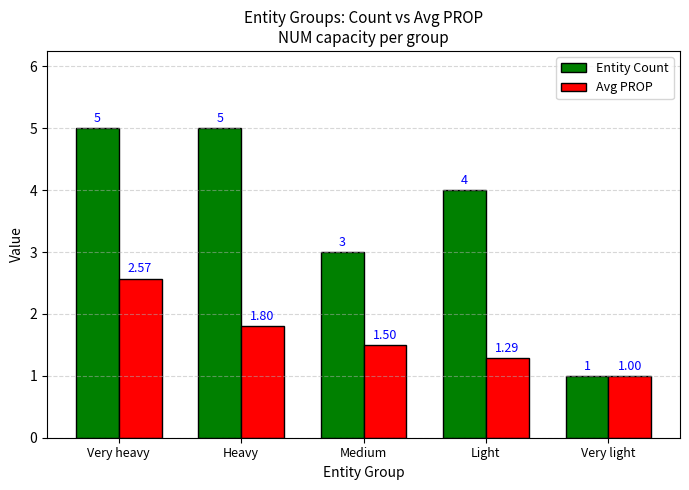

What is the label of the 3rd bar from the right?

Medium